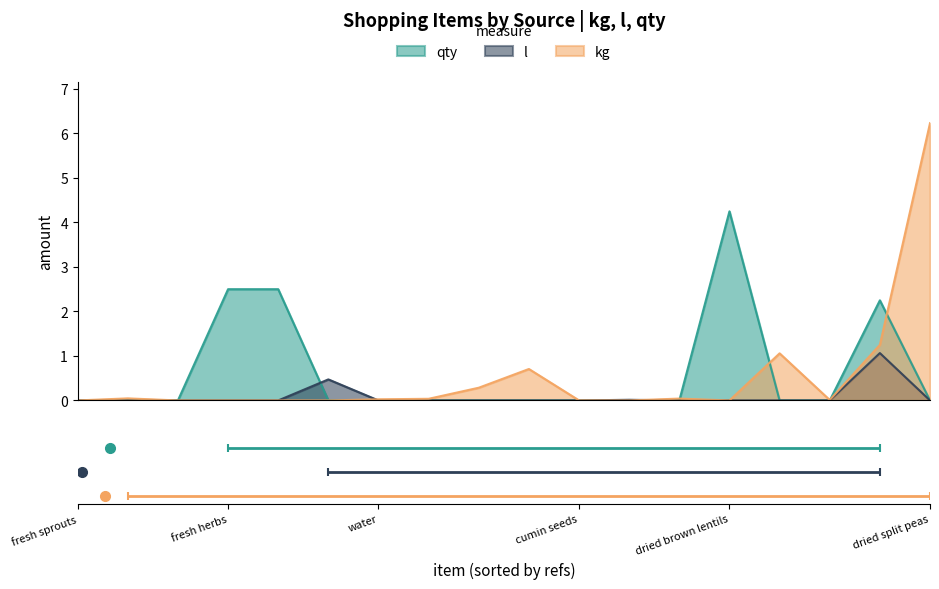

What is the greatest value displayed?

6.2